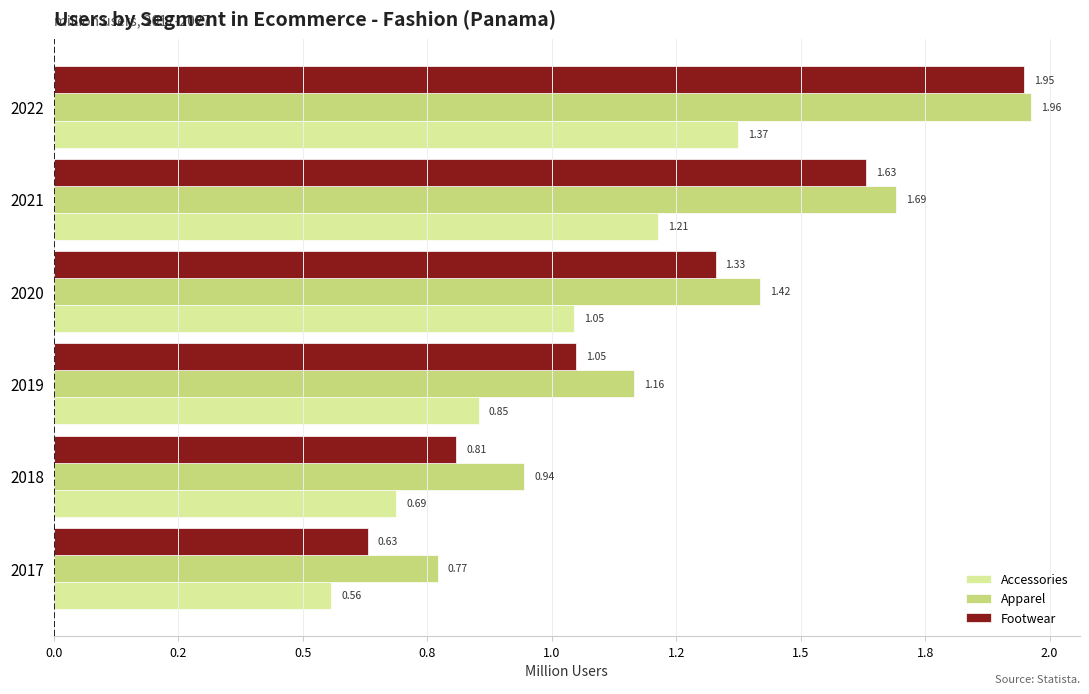

What are all the series names shown in the legend?

Accessories, Apparel, Footwear